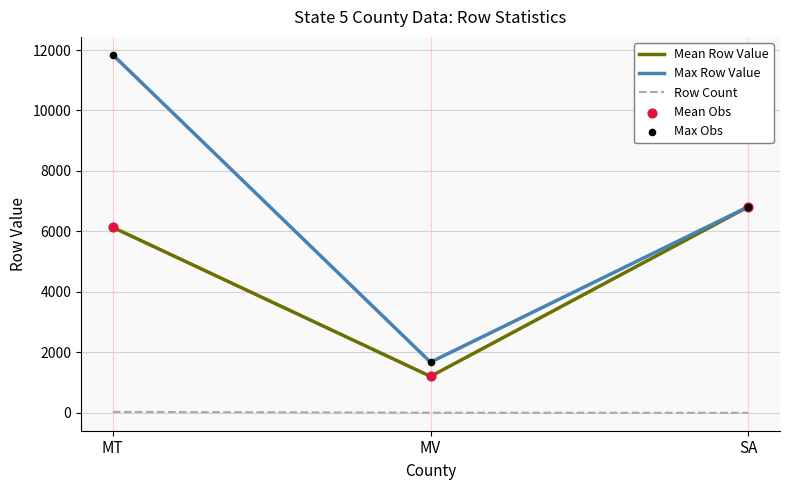

Which series changed the most between MT and SA?

Max Row Value